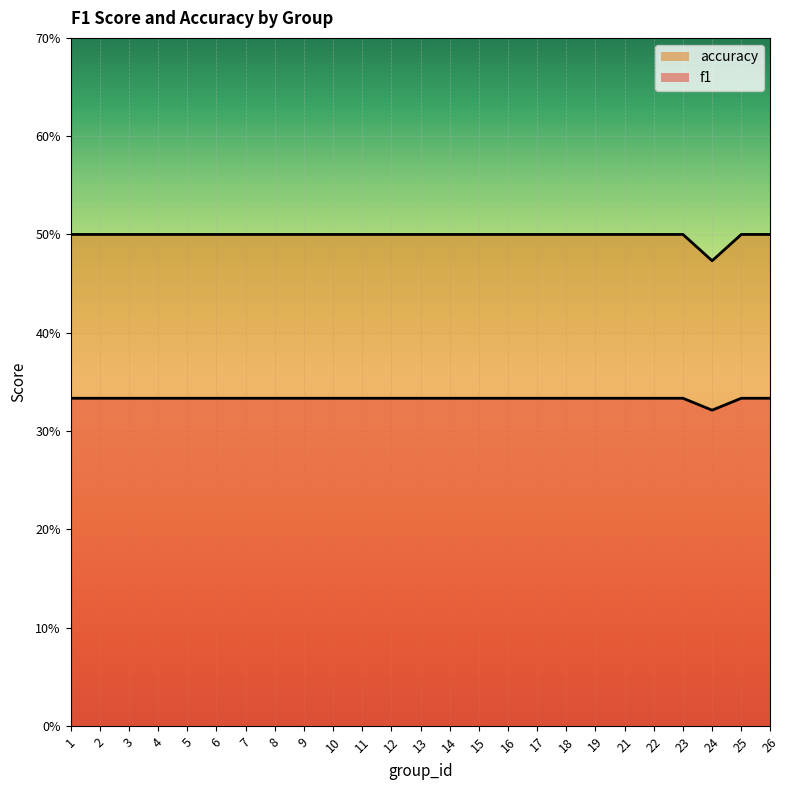

What is the lowest value of the f1 series?

0.5